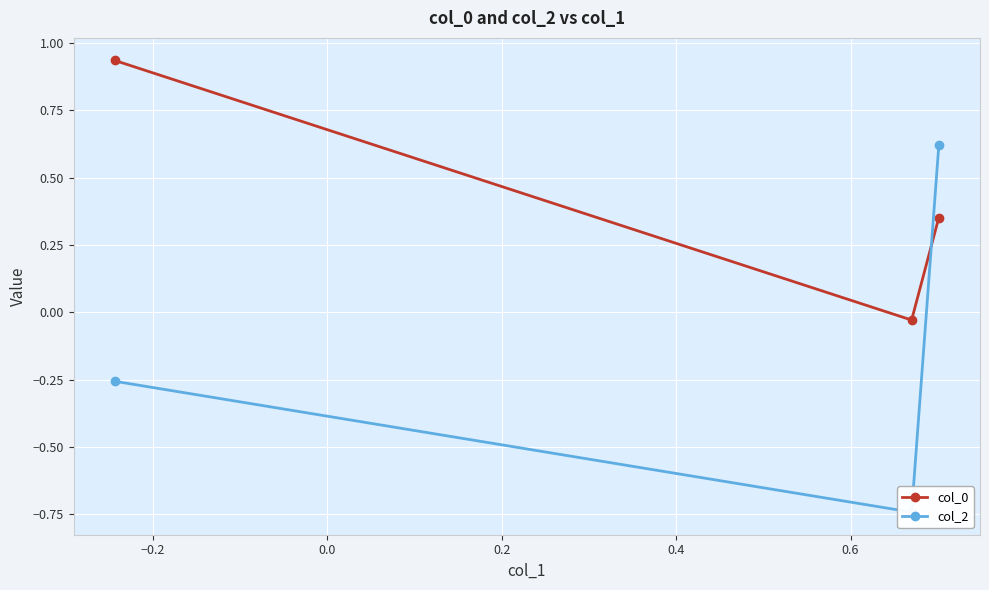

How many values in col_0 are below zero?

1